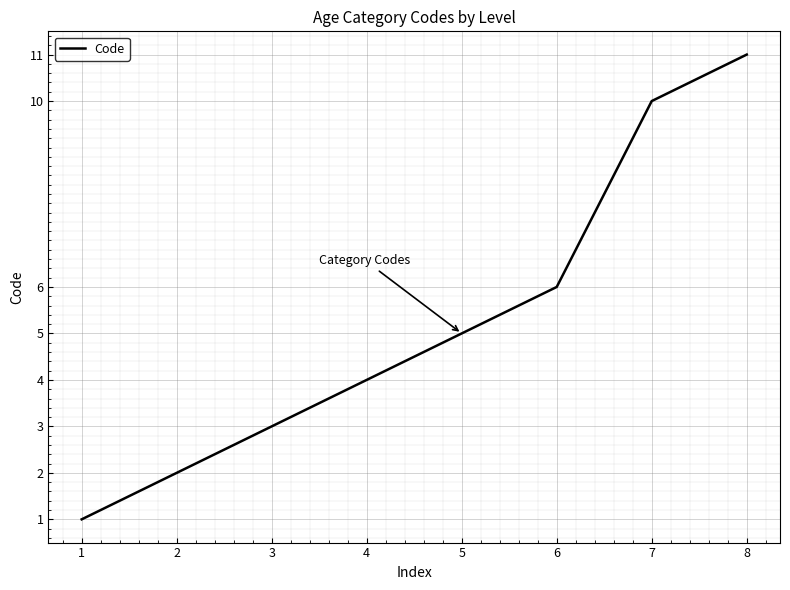

What is the maximum value shown in the chart?

11